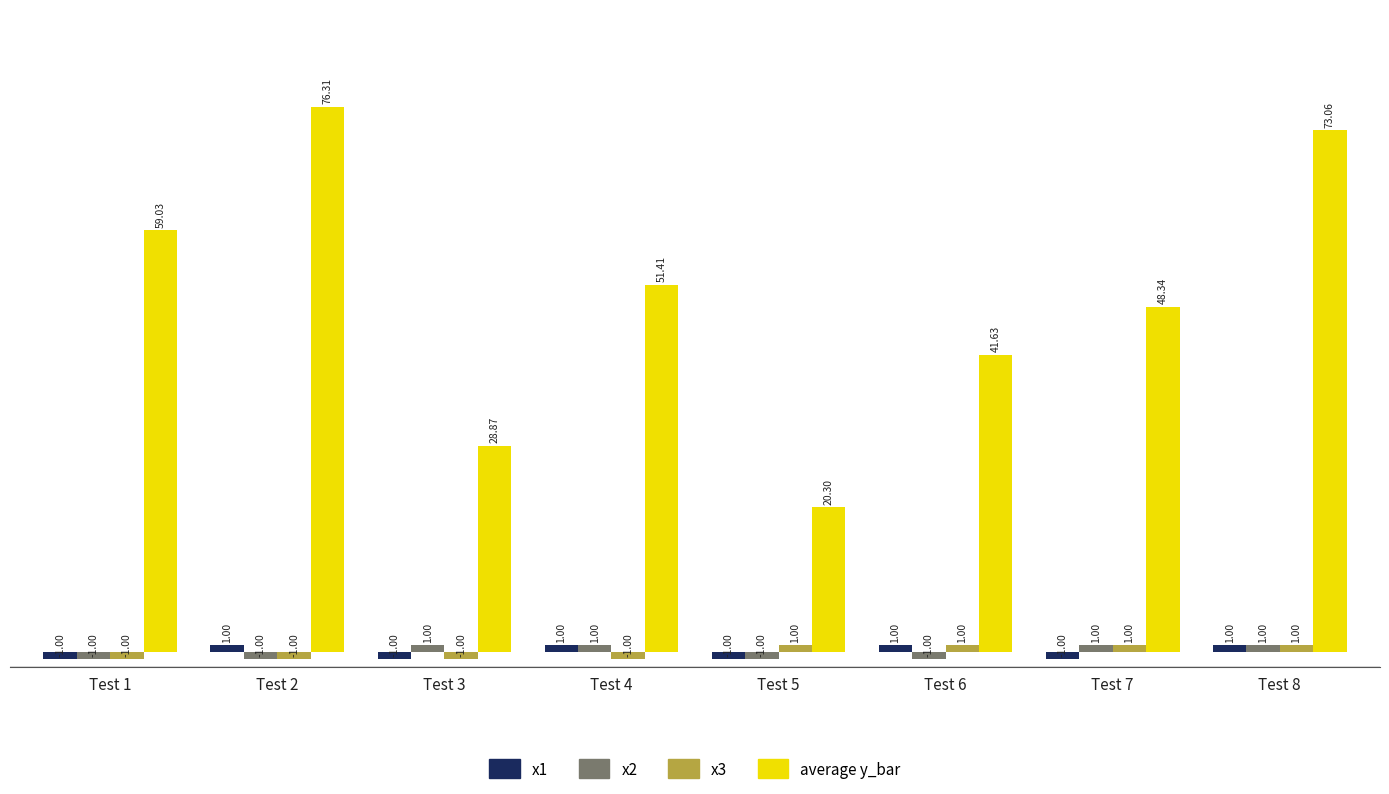

What is the difference between the highest and lowest values at Test 2?

77.3